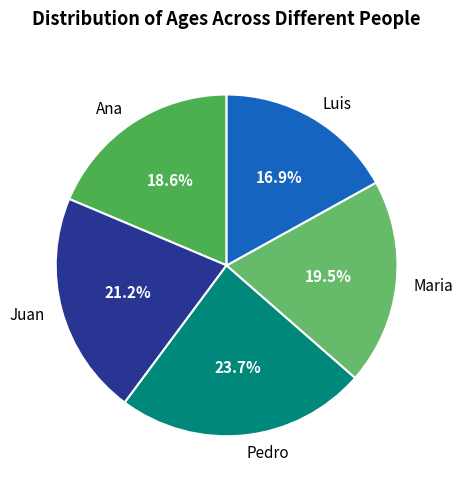

Which slice is the smallest?

Luis